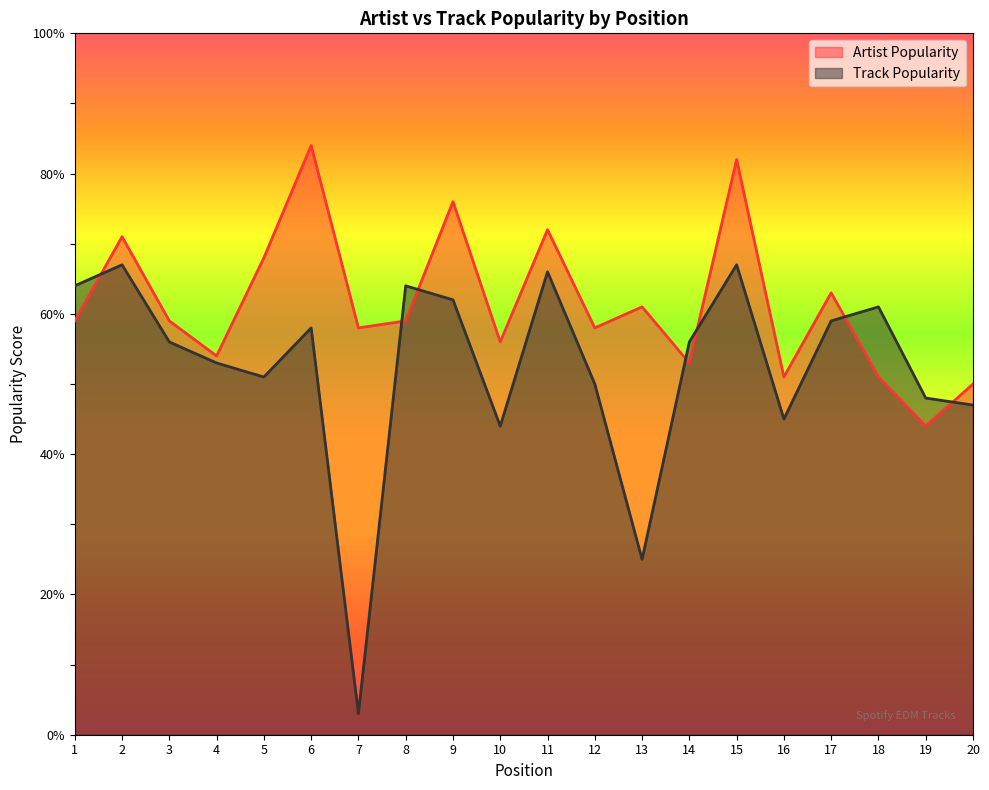

Rank the categories by Artist Popularity value from highest to lowest.

6, 15, 9, 11, 2, 5, 17, 13, 1, 3, 8, 7, 12, 10, 4, 14, 16, 18, 20, 19